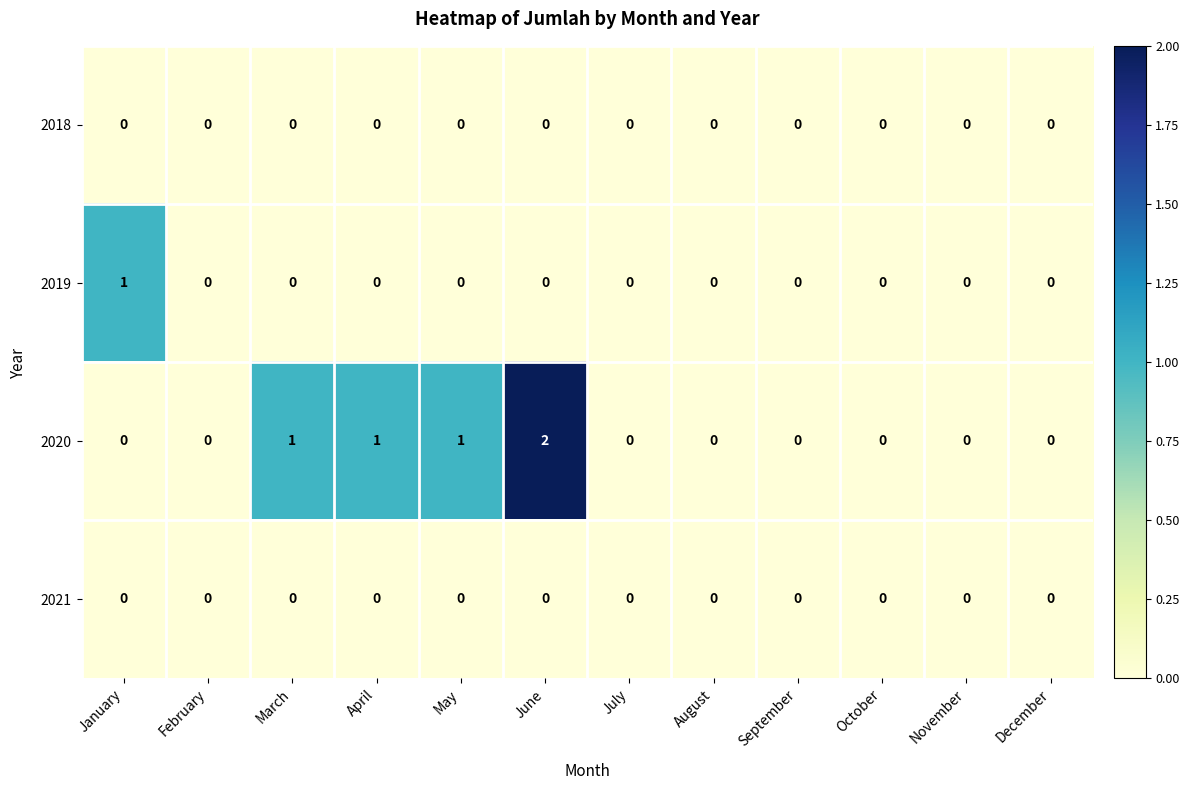

Which series has the widest spread of values?

2020